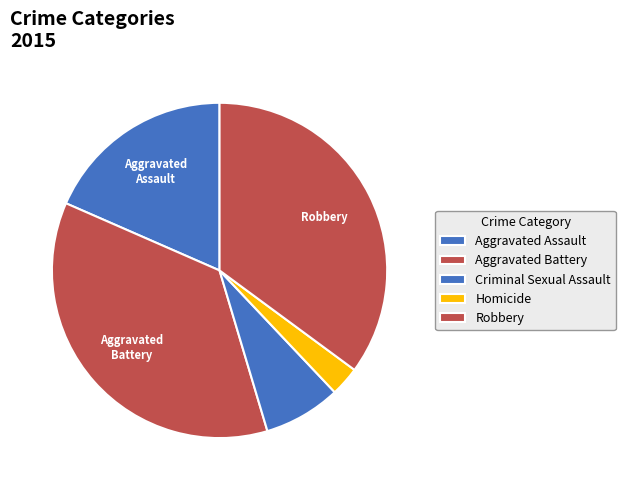

To the nearest percent, what is the difference between the Homicide and Criminal Sexual Assault slice percentages?

5%